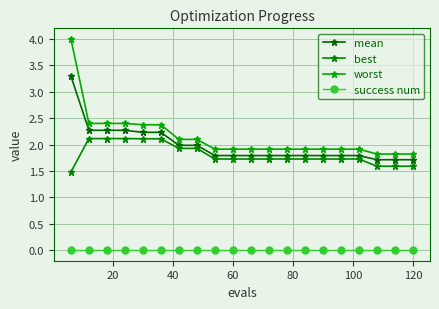

Count the number of data series in this chart.

4